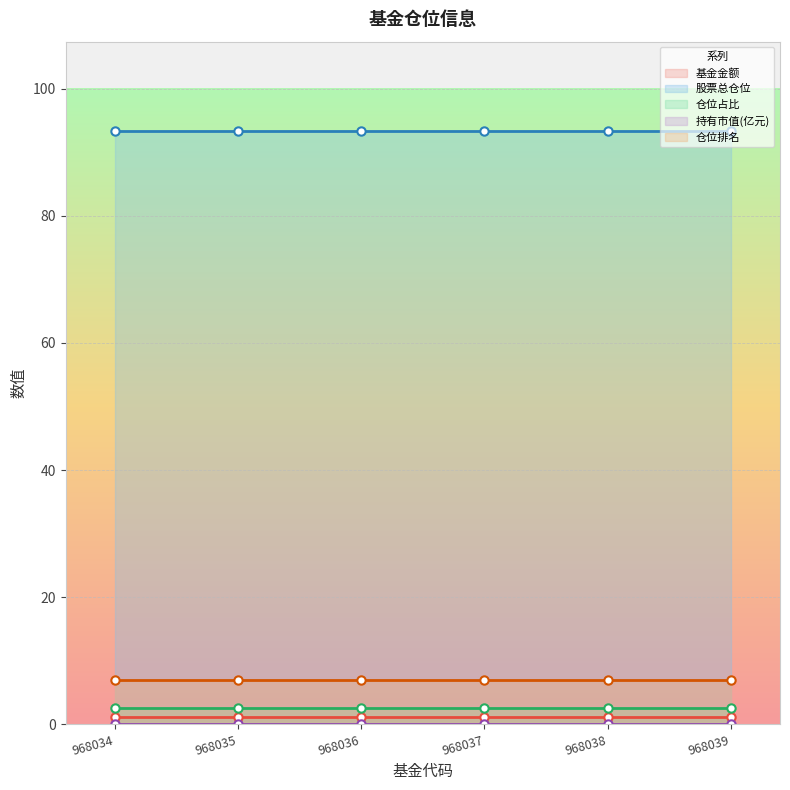

How many series are shown in this chart?

5